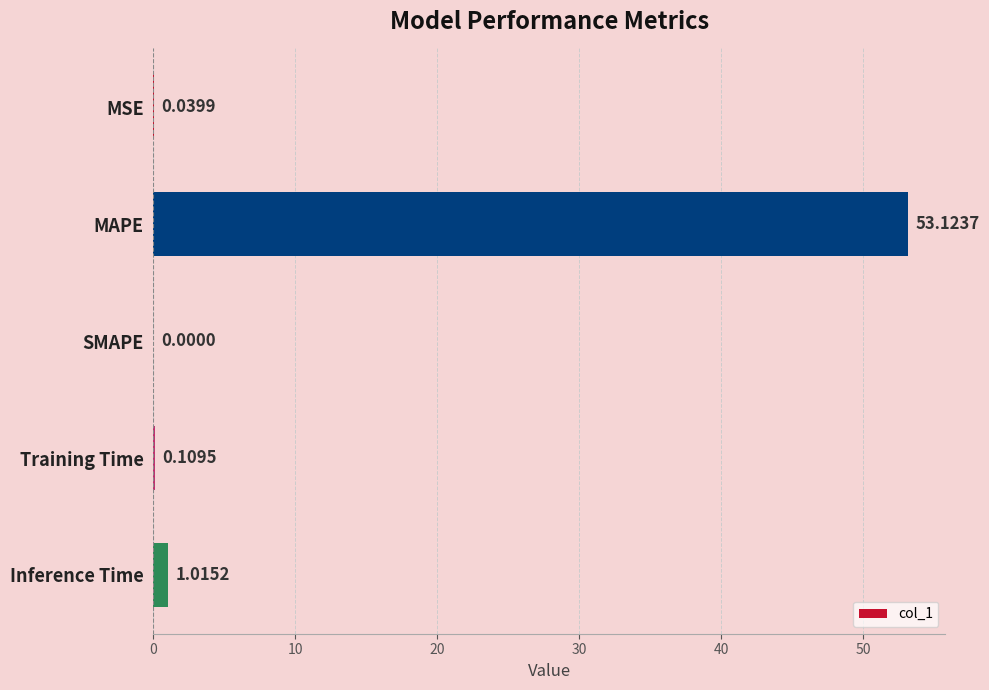

At which category does the chart reach its peak across all series?

MAPE